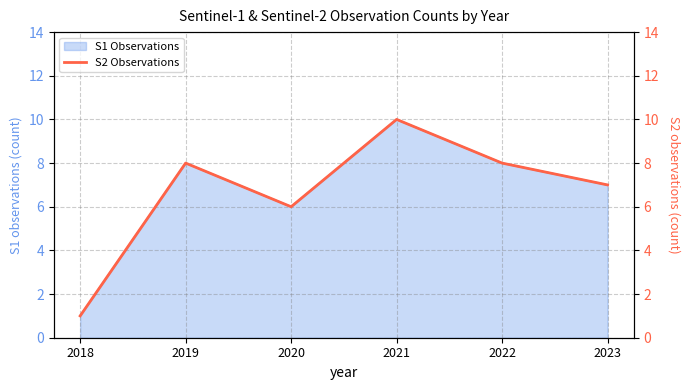

What is the sum of the values at 2021 and 2020?

16